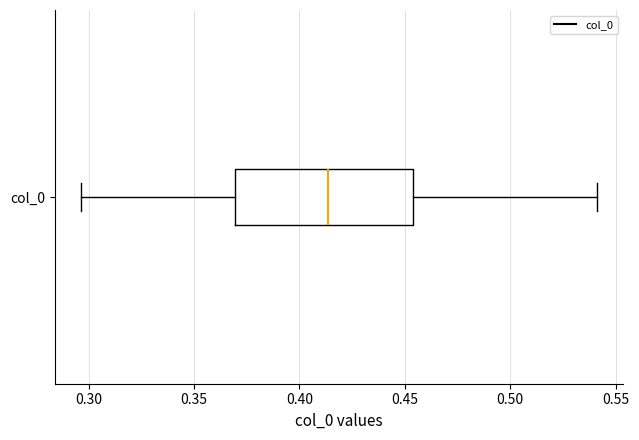

Transcribe this box plot: give where the median line is, the range the box spans, and where the two whiskers end, as read against the x-axis. The values are not printed on the chart, so give them approximately, as read against the axis.

median 0.415, box 0.370 to 0.455, whiskers 0.295 to 0.540